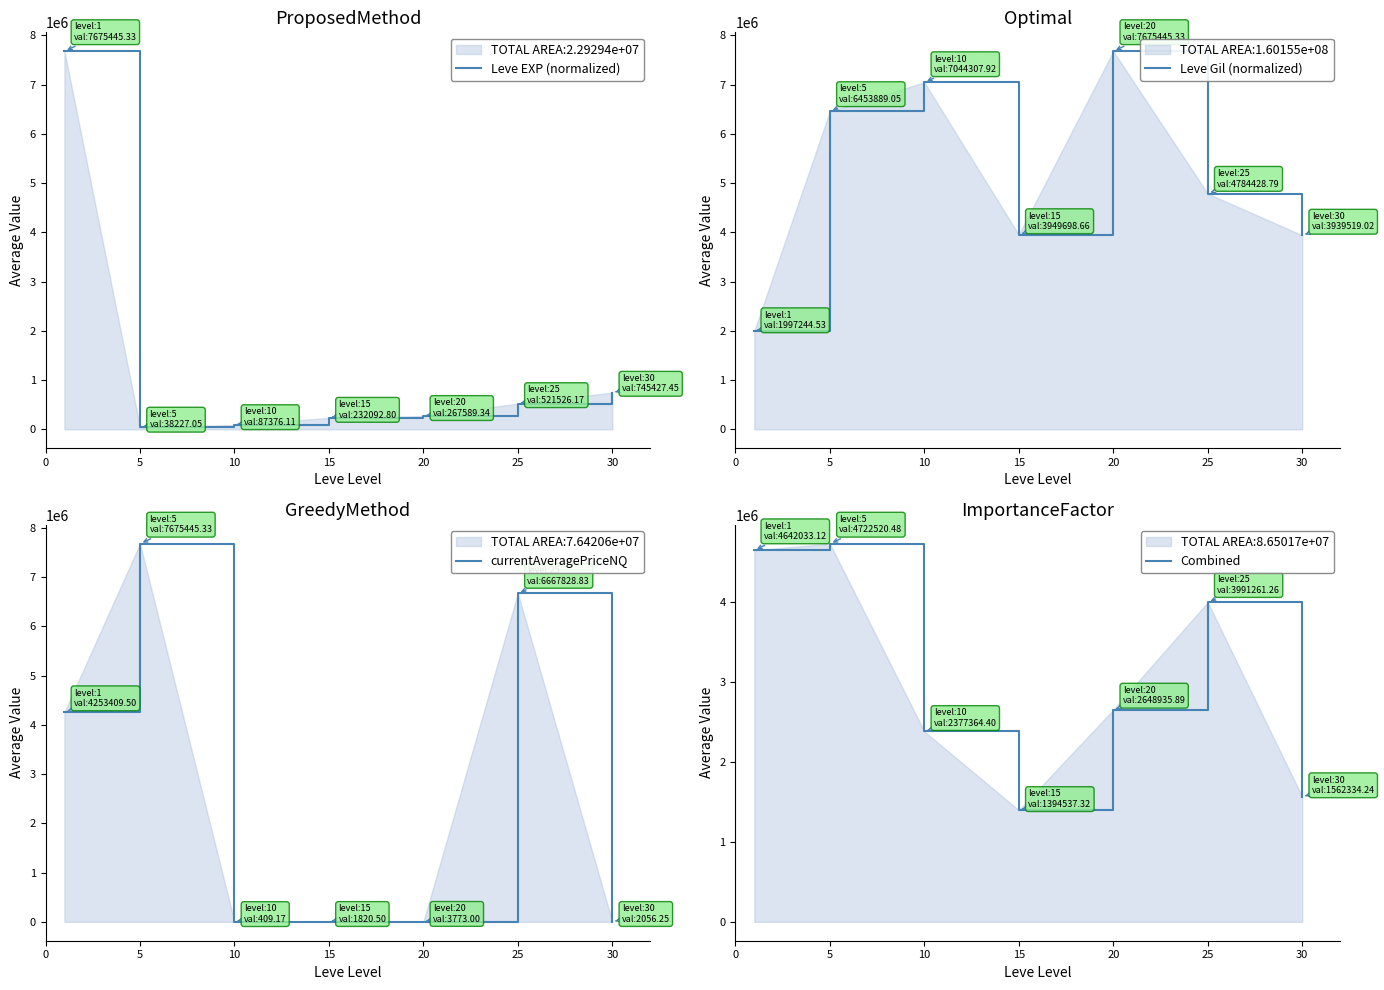

Which category has the lowest value in the Leve EXP (normalized) series?

5